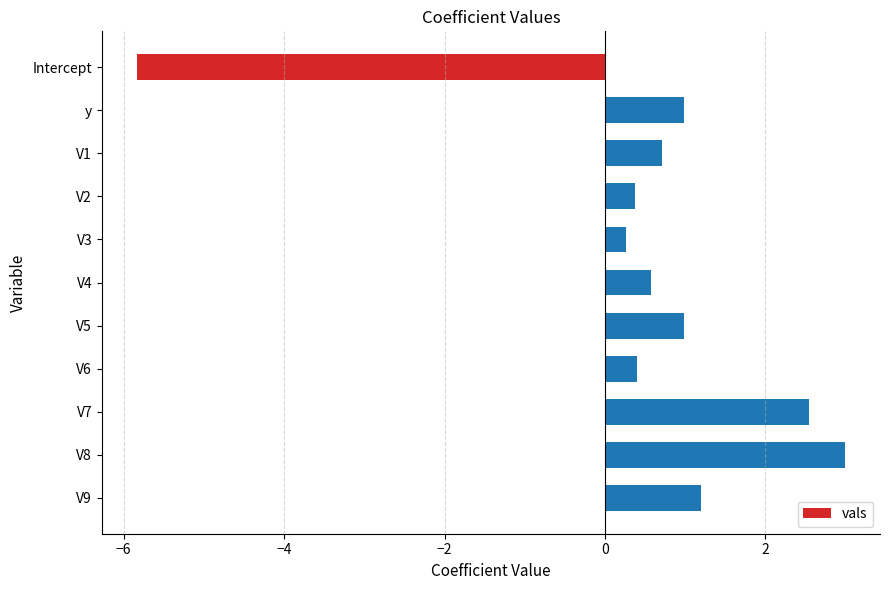

What is the value of the 1st bar from the top?

-5.8